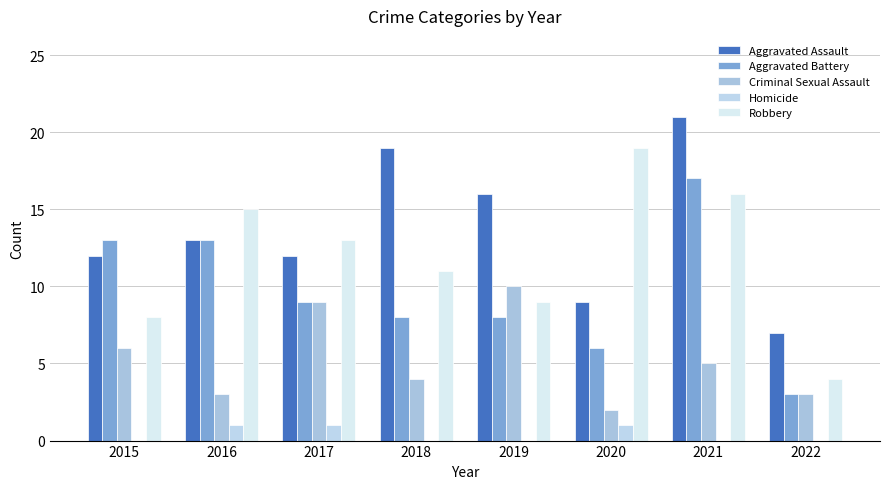

How many groups of bars are there?

8